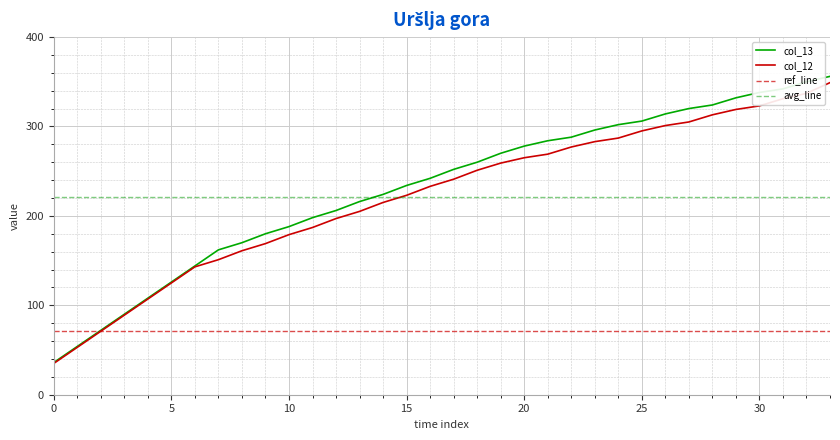

Read the col_13 value at 25.

306